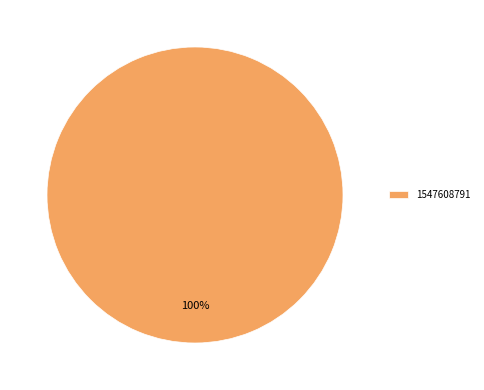

To the nearest percent, what portion does 1547608791 represent?

100%